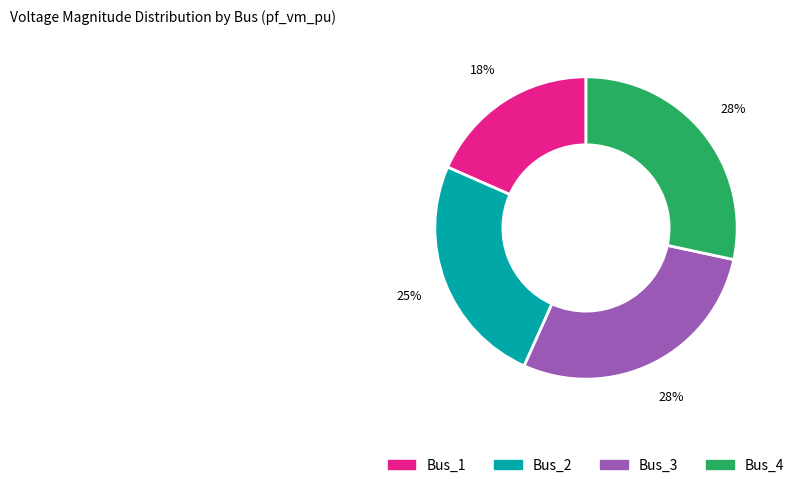

True or false: Bus_3 accounts for 42% of the total.

False